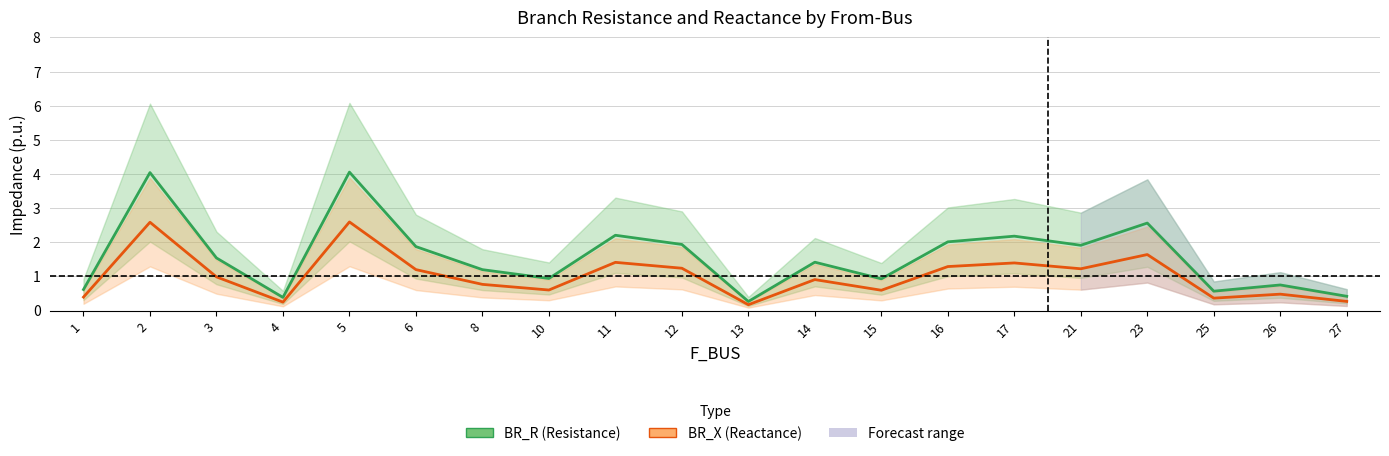

Which has a higher value, 6 or 25?

6